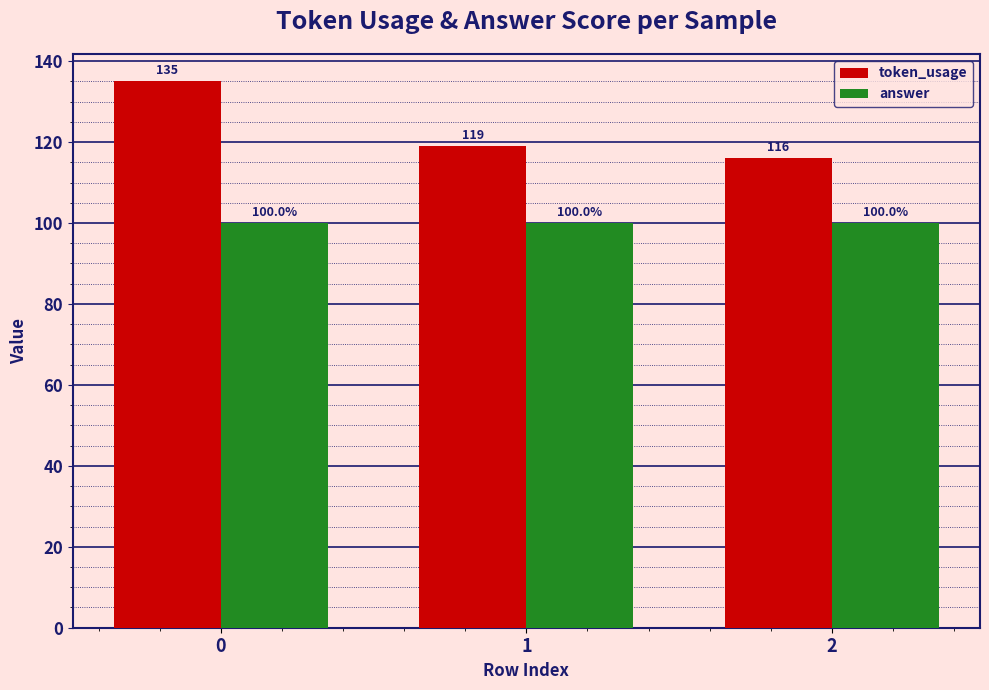

Reading right to left, transcribe all the data shown in this chart.

token_usage: 2=116	1=119	0=135
answer: 2=100	1=100	0=100